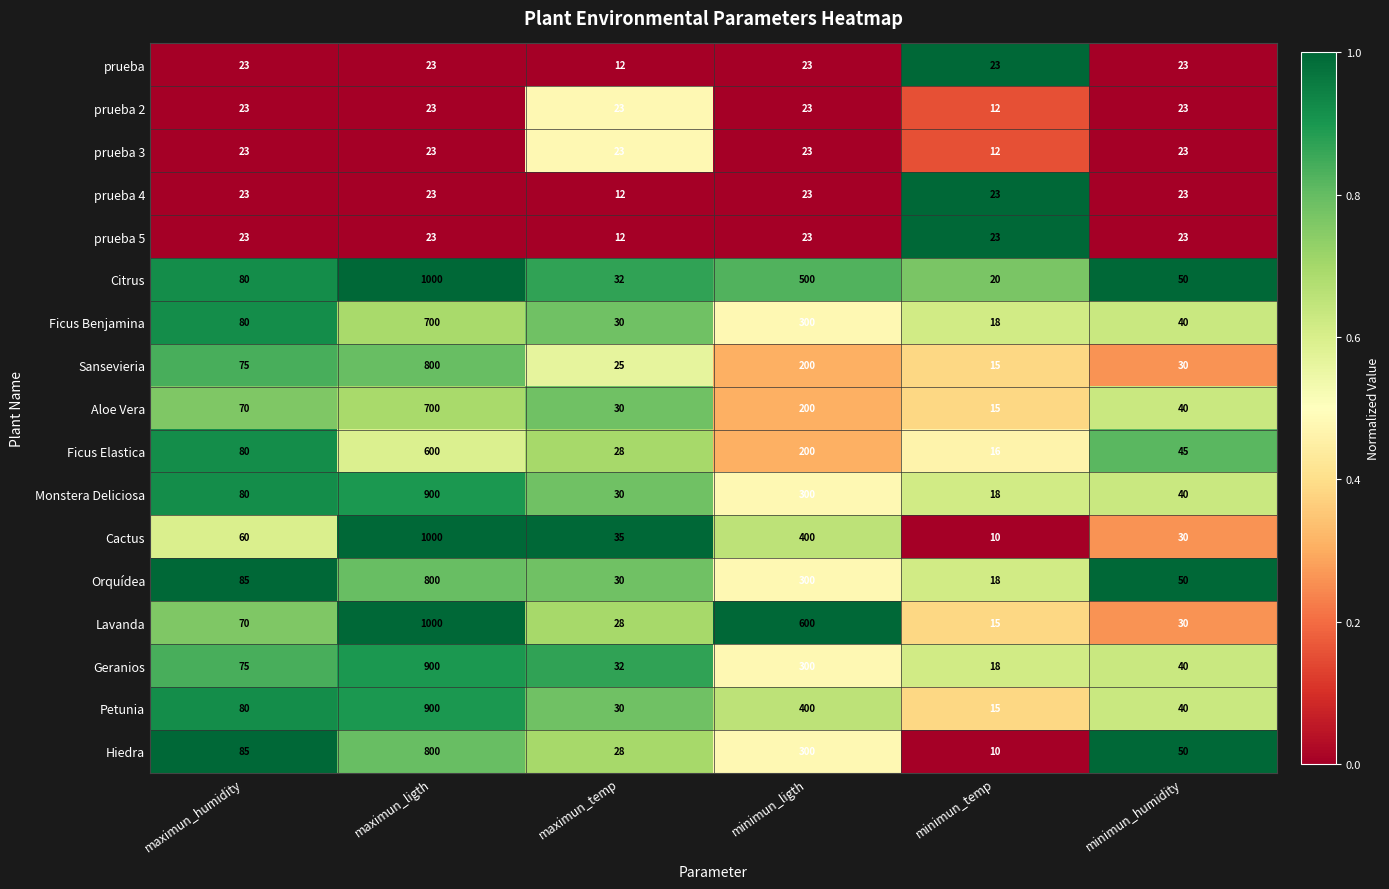

At which category is the sum across all series the highest?

maximun_ligth